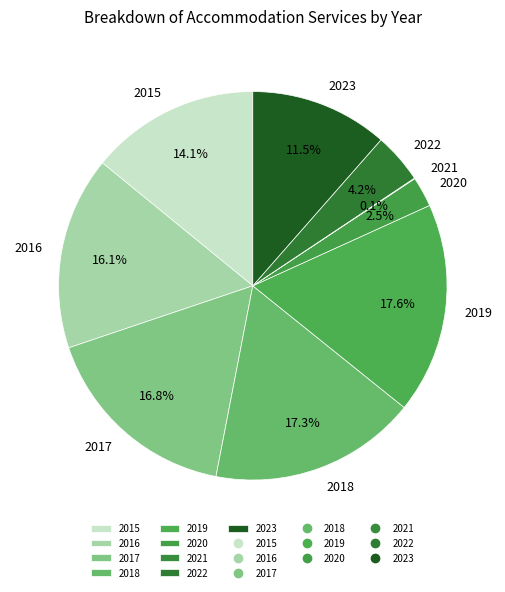

Is there a majority slice in this chart?

No